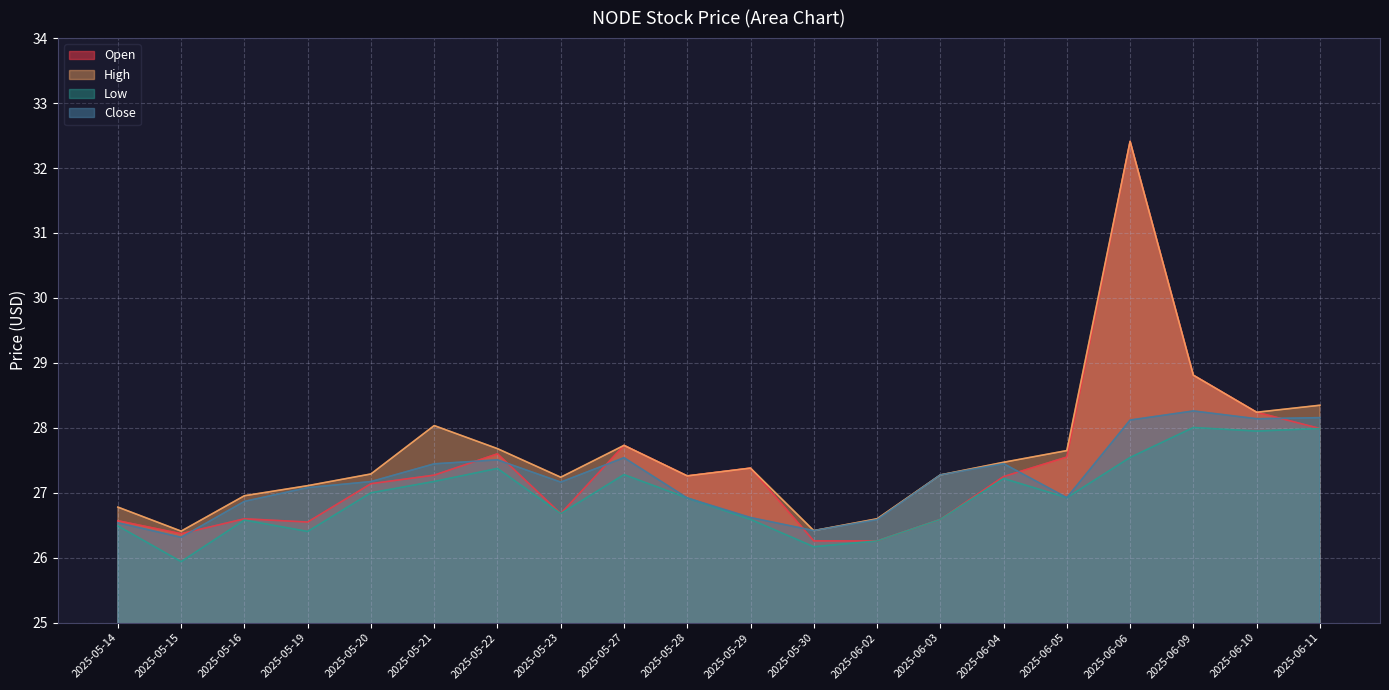

The Close series shows 17.4 at 2025-05-15. True or false?

False